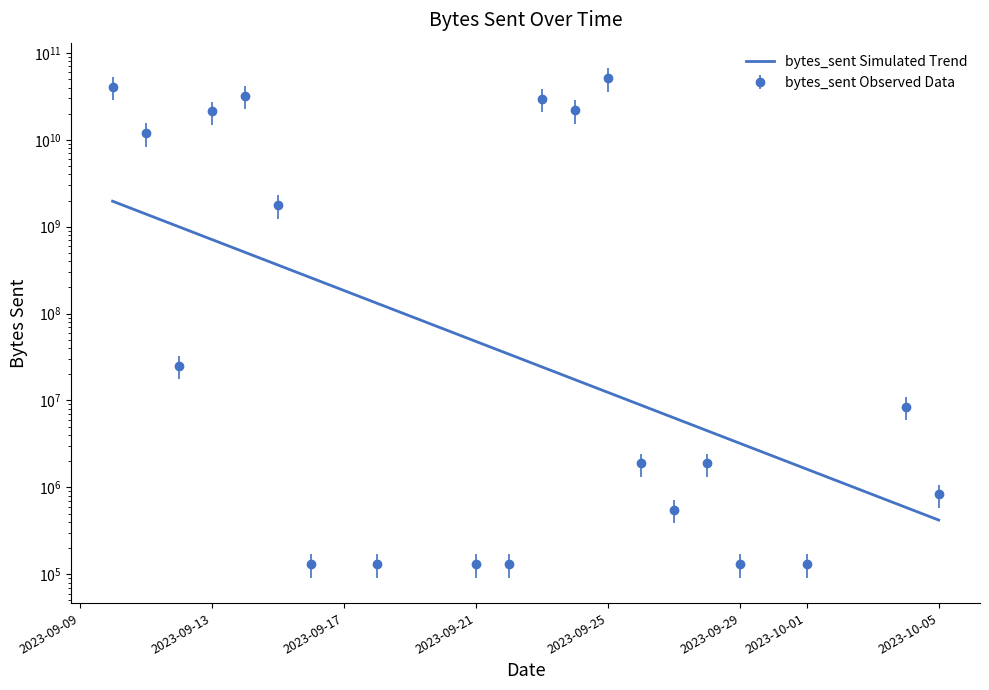

Where is the data nearest to the value 25702585768?

2023-09-24